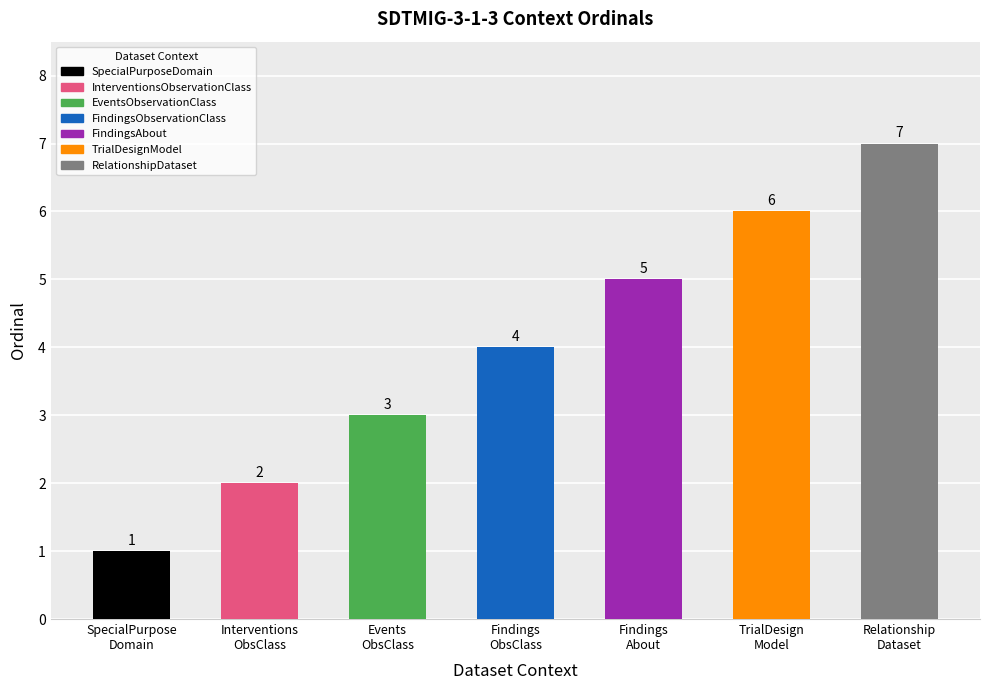

How many data points are less than 4?

3